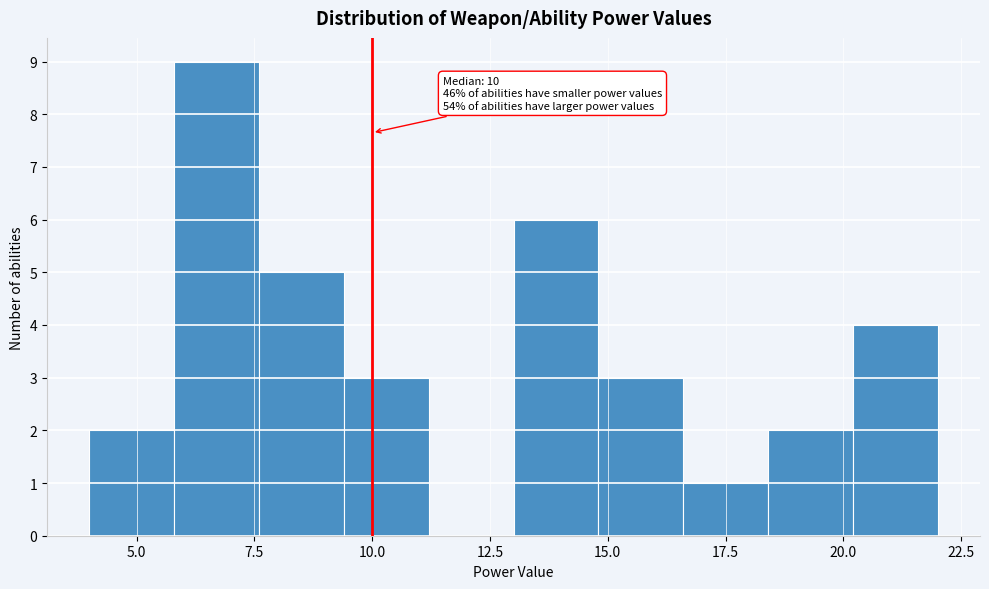

Around what value on the x-axis is the tallest bar? Give the approximate position of its centre, as read against the axis.

6.5